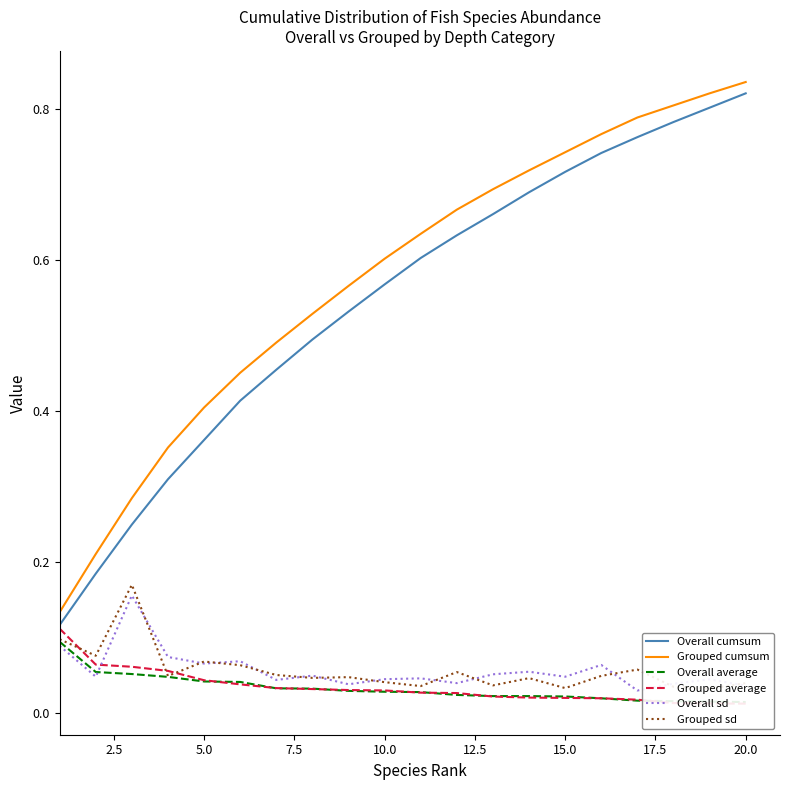

True or false: Overall cumsum and Overall sd intersect in this chart.

False